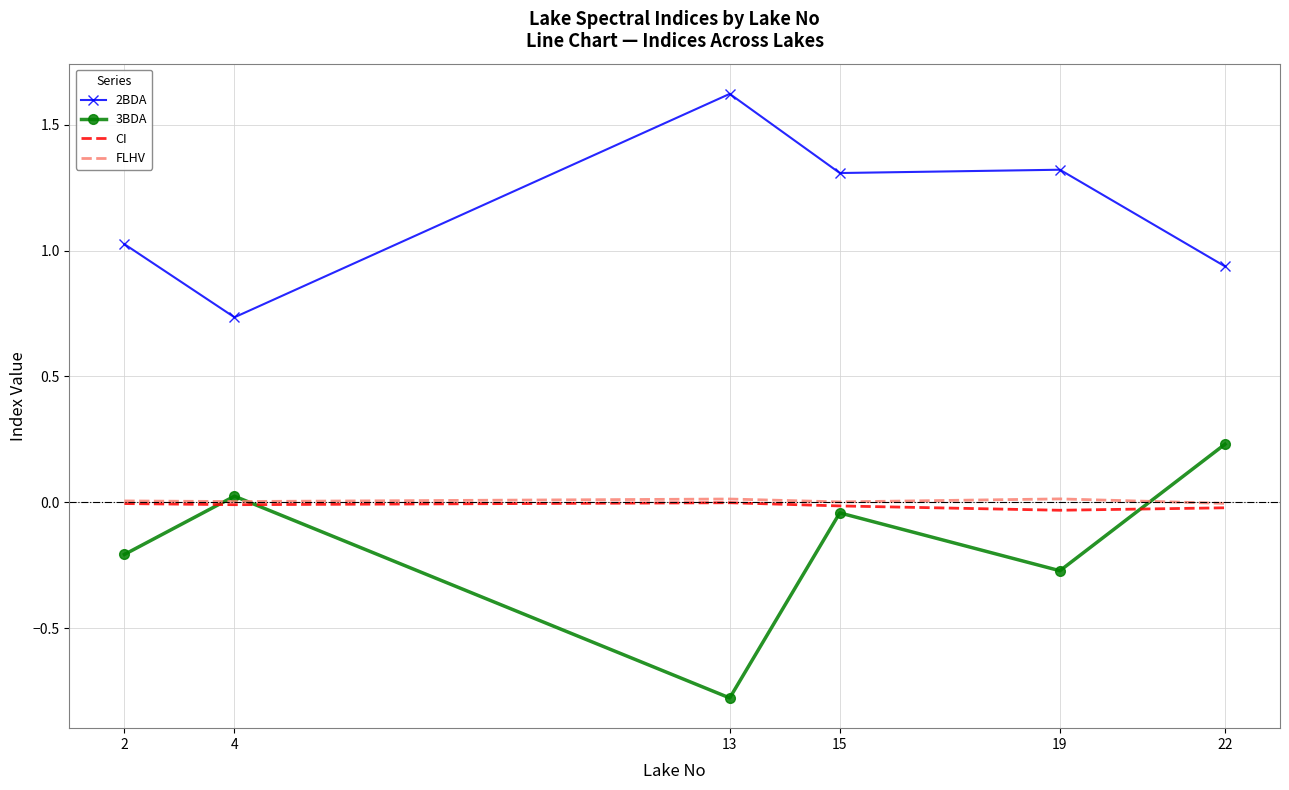

At which label does 2BDA reach its minimum?

4